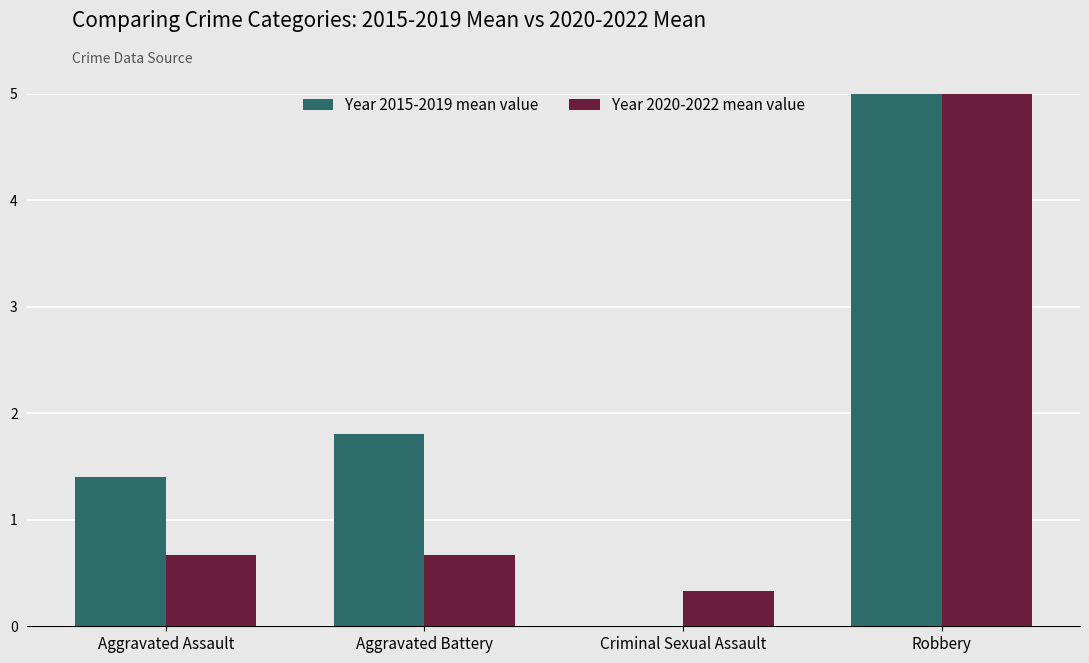

Reading left to right, list all the values displayed in this chart.

Year 2015-2019 mean value: 1.4	1.8	0.0	5.6
Year 2020-2022 mean value: 0.7	0.7	0.3	7.0